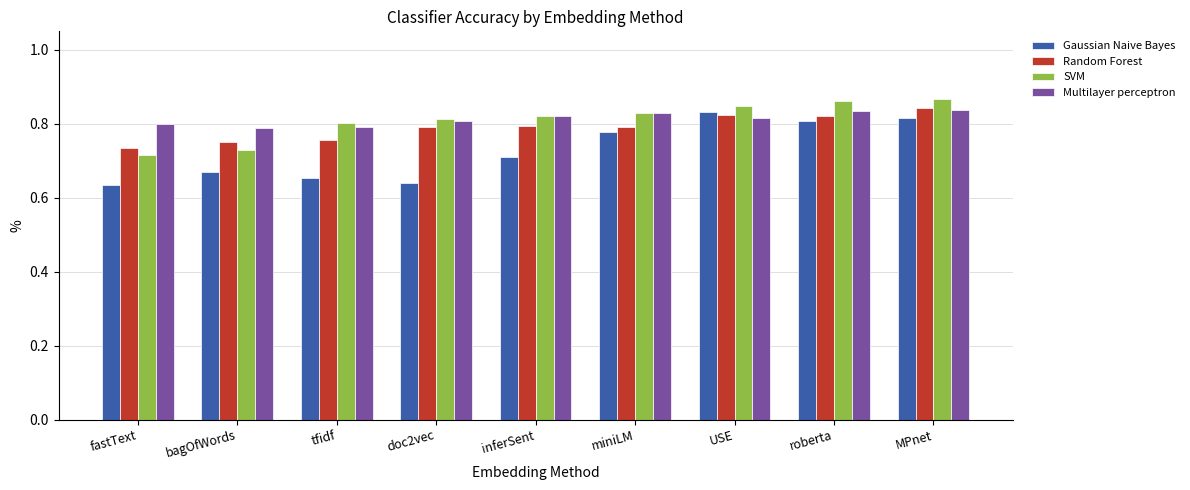

What is the label of the 4th bar from the right?

miniLM